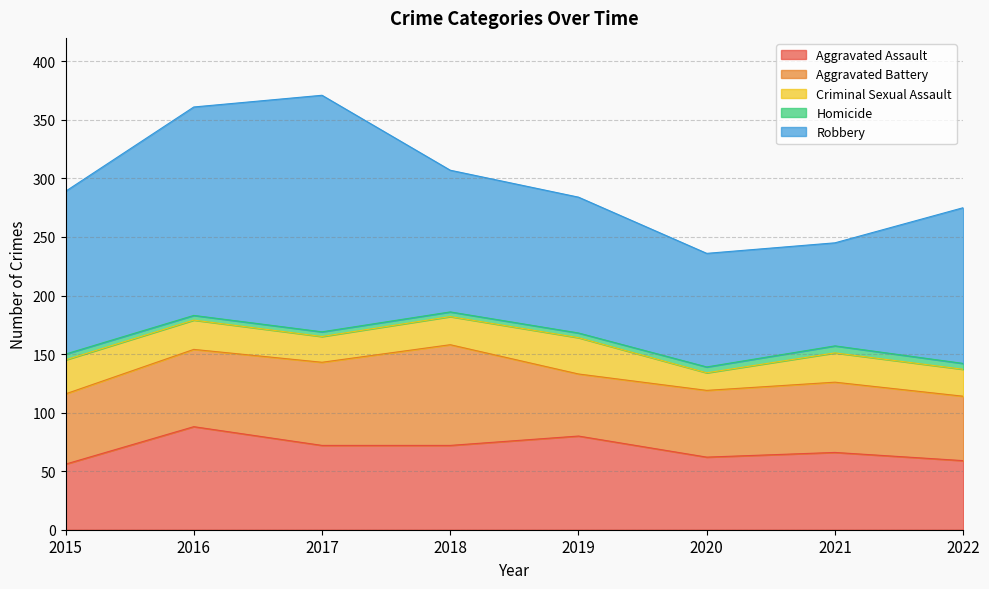

Which label corresponds to the smallest value in the chart?

2016